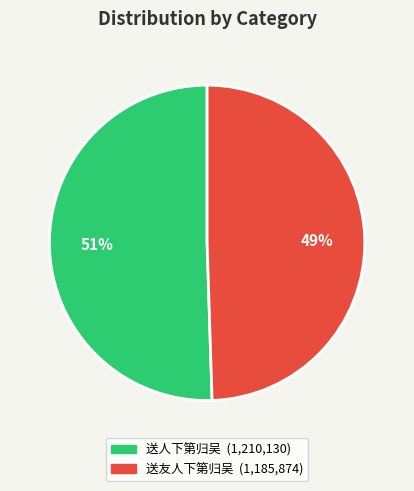

Is there any slice that represents more than half of the pie?

Yes